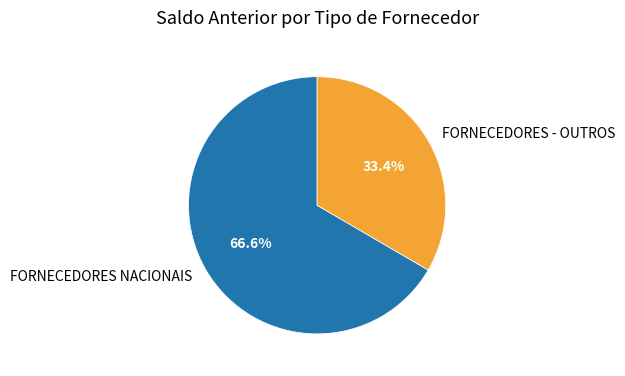

Count the number of slices in the pie.

2